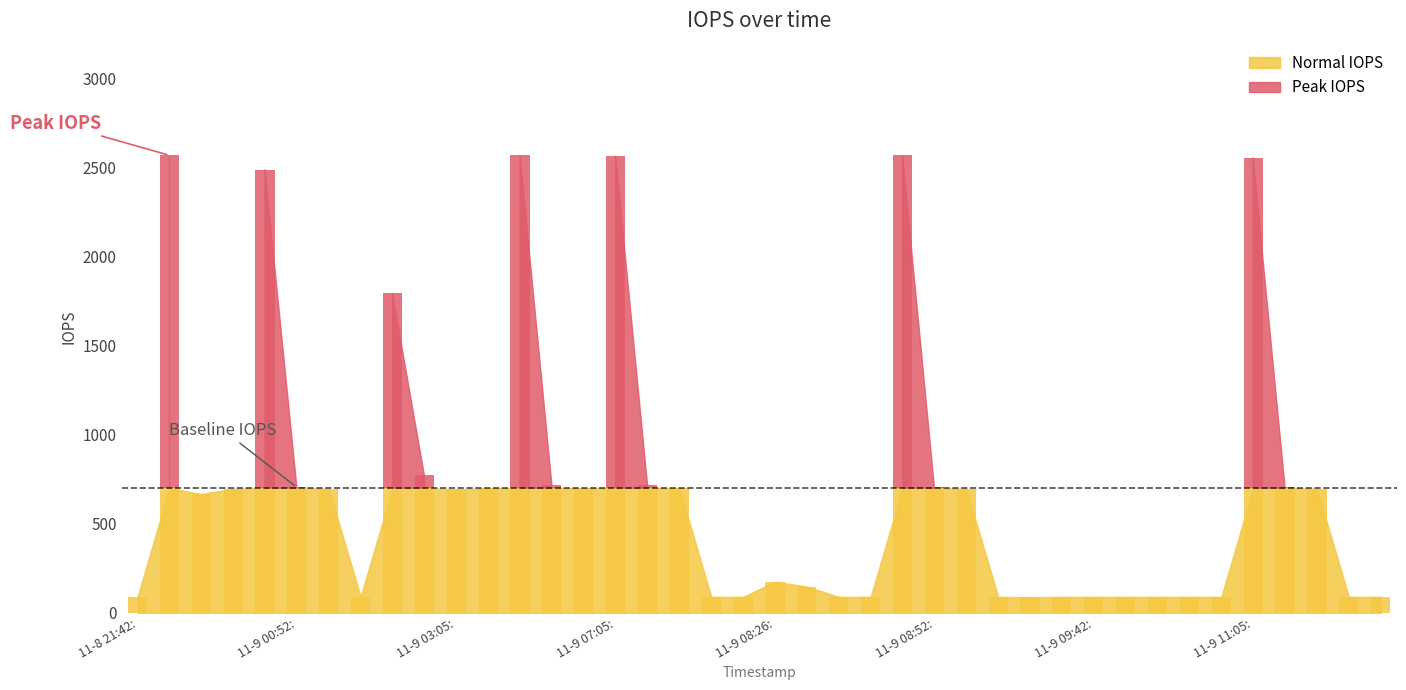

Is it true that the value at 2017-11-8 23:05:36 is 2567?

True